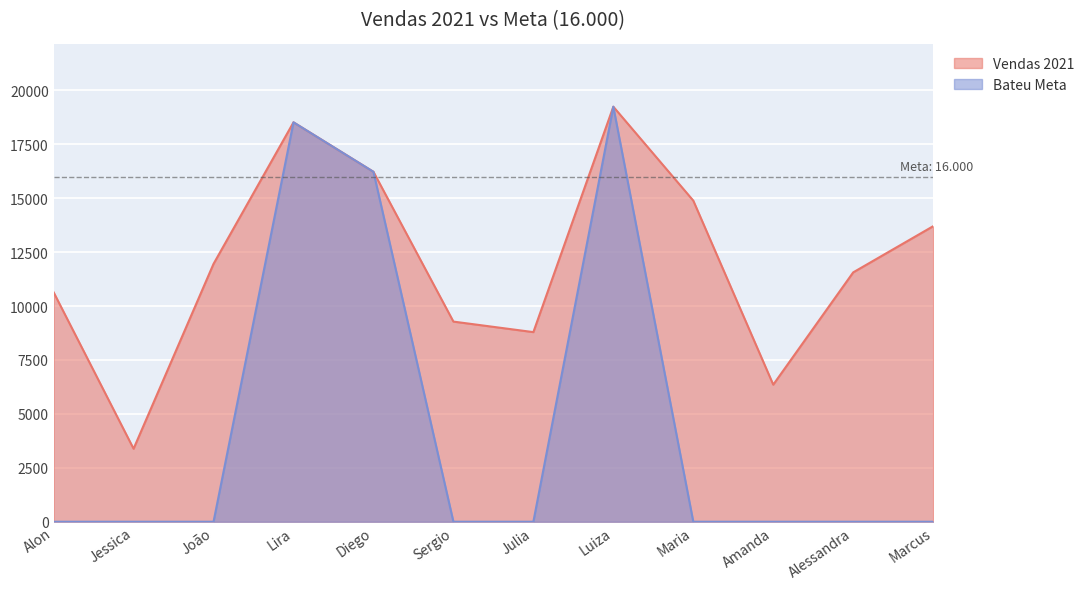

List the labels in order of Bateu Meta value, largest first.

Luiza, Lira, Diego, Alon, Jessica, João, Sergio, Julia, Maria, Amanda, Alessandra, Marcus